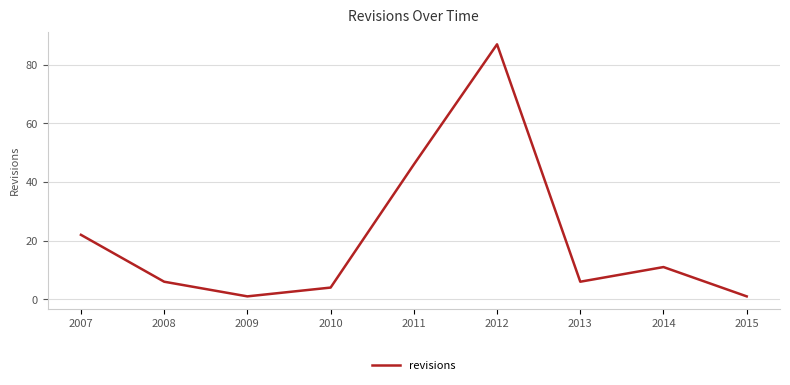

Reading right to left, extract all data points from this chart.

1	11	6	87	46	4	1	6	22